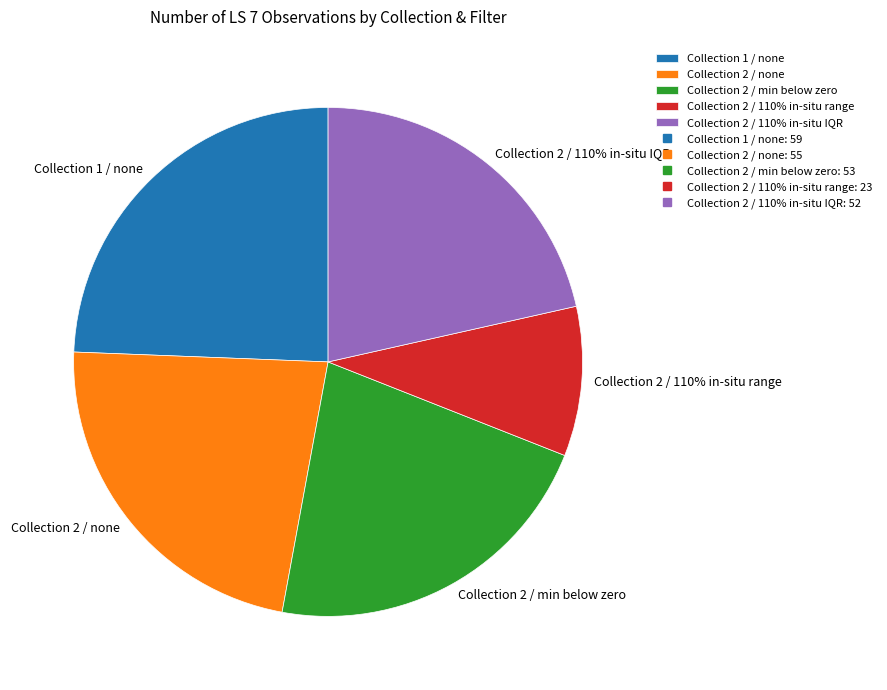

True or false: Collection 2 / min below zero accounts for 15% of the total.

False